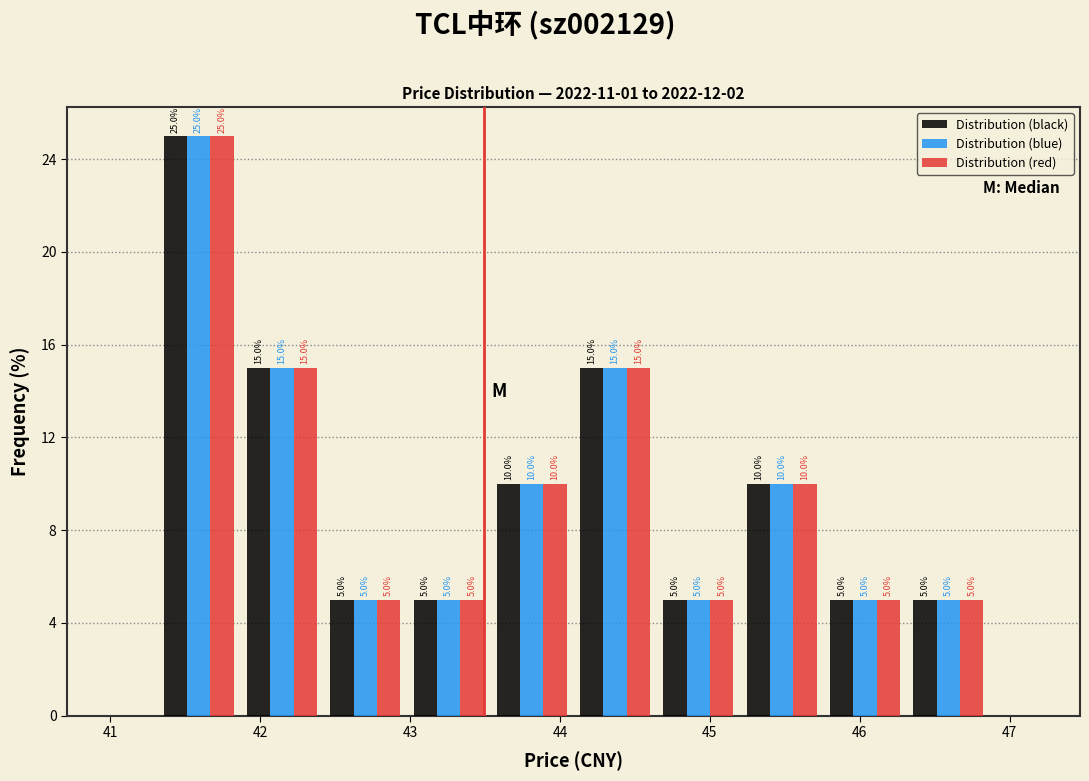

Reading left to right, transcribe this chart: for each range on the x-axis, give the height of each series' bar. The bar edges are not printed on the chart, so give them approximately, as read against the axis.

41.3 to 41.9: Distribution (black)=25.0	Distribution (blue)=25.0	Distribution (red)=25.0
41.9 to 42.4: Distribution (black)=15.0	Distribution (blue)=15.0	Distribution (red)=15.0
42.4 to 43.0: Distribution (black)=5.0	Distribution (blue)=5.0	Distribution (red)=5.0
43.0 to 43.5: Distribution (black)=5.0	Distribution (blue)=5.0	Distribution (red)=5.0
43.5 to 44.1: Distribution (black)=10.0	Distribution (blue)=10.0	Distribution (red)=10.0
44.1 to 44.6: Distribution (black)=15.0	Distribution (blue)=15.0	Distribution (red)=15.0
44.6 to 45.2: Distribution (black)=5.0	Distribution (blue)=5.0	Distribution (red)=5.0
45.2 to 45.8: Distribution (black)=10.0	Distribution (blue)=10.0	Distribution (red)=10.0
45.8 to 46.3: Distribution (black)=5.0	Distribution (blue)=5.0	Distribution (red)=5.0
46.3 to 46.9: Distribution (black)=5.0	Distribution (blue)=5.0	Distribution (red)=5.0